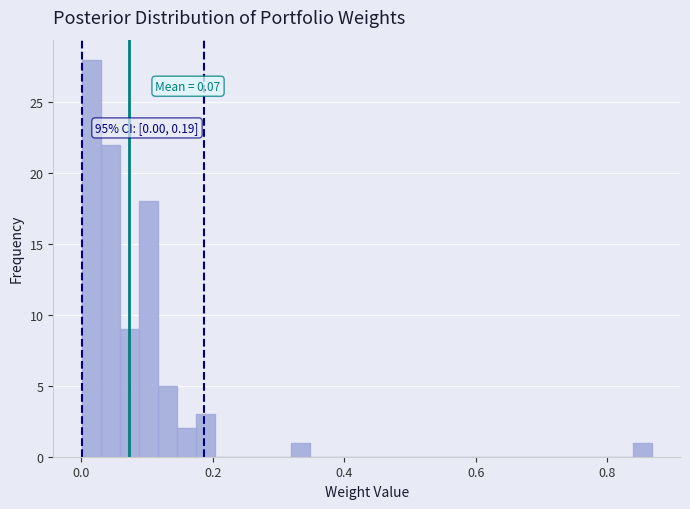

Read against the x-axis, roughly where is the centre of the tallest bar?

0.02